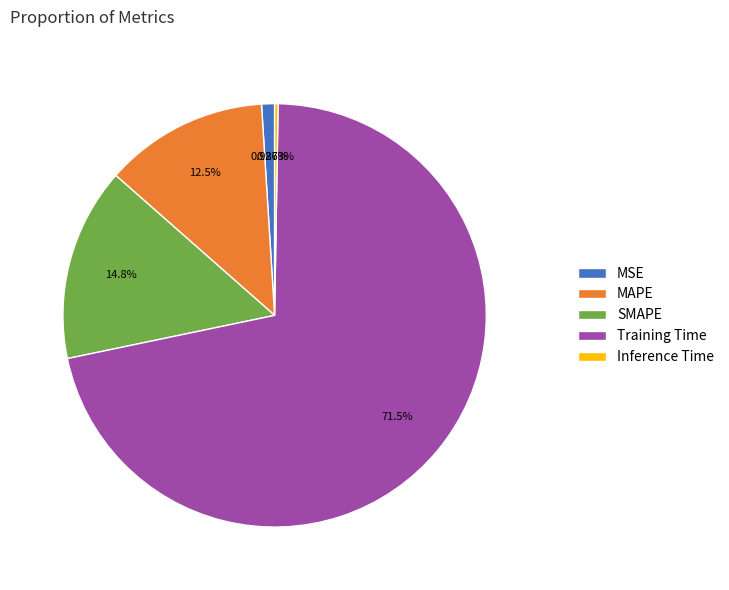

Is the sum of MAPE and MSE greater than half?

No